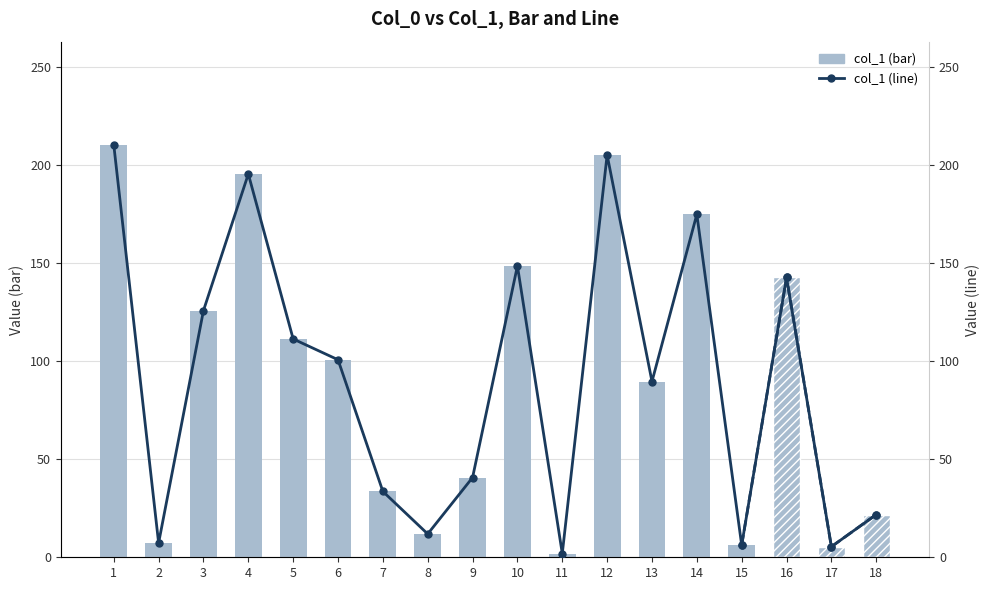

Is it true that col_1 (bar) equals 1.4 at 17?

False